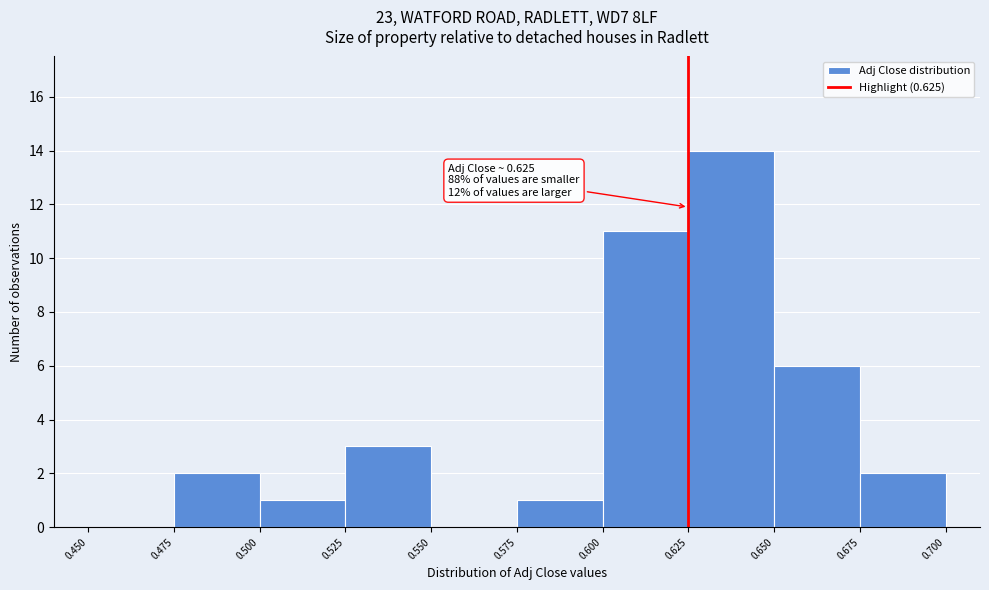

Which range on the x-axis has the tallest bar?

0.625 to 0.650